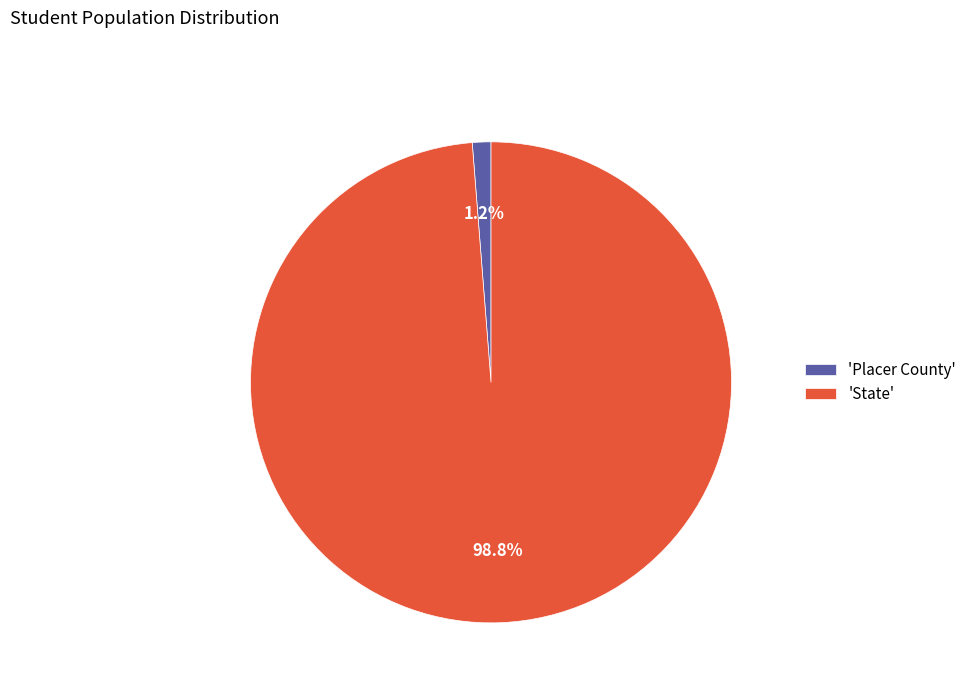

Which has a higher value, 'Placer County' or 'State'?

'State'